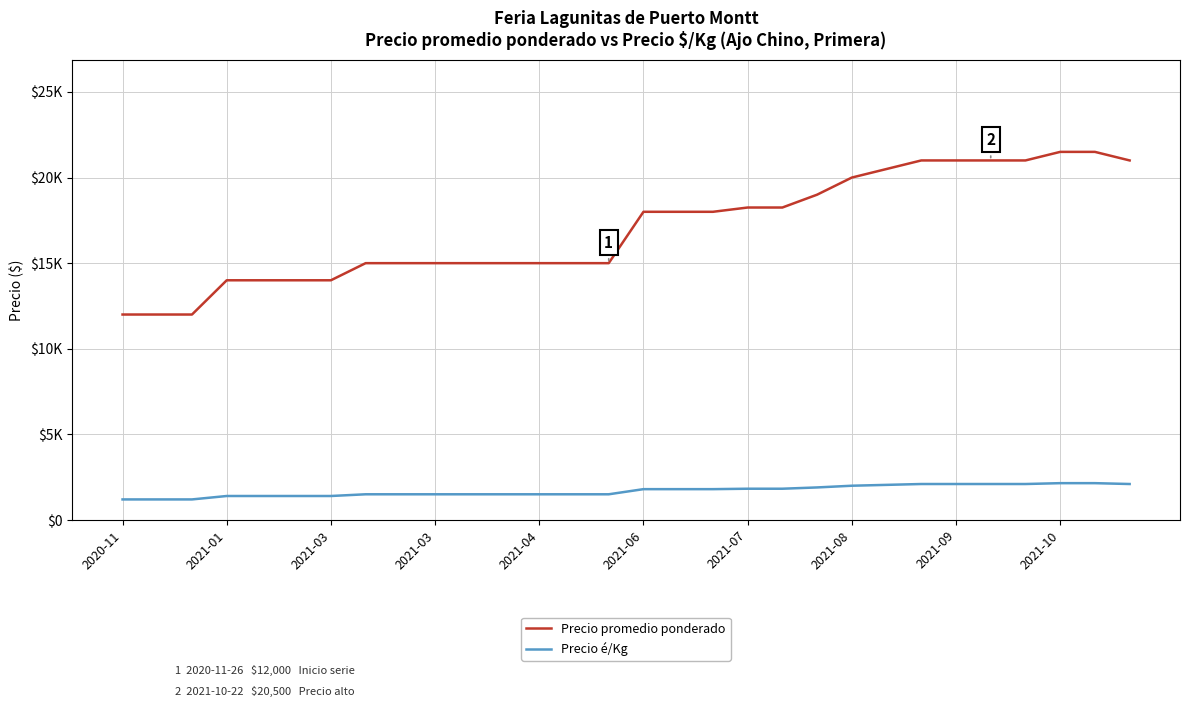

What is the difference between the maximum and second lowest values in the Precio promedio ponderado series?

9500